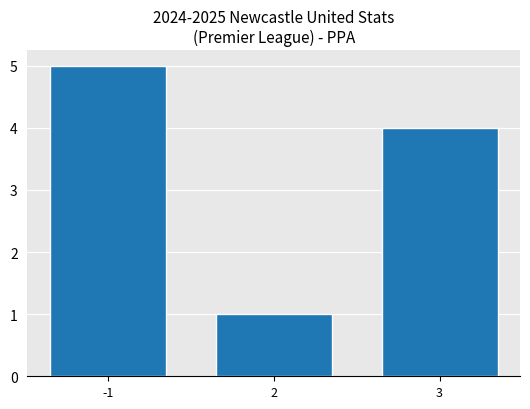

Are the bars horizontal?

No